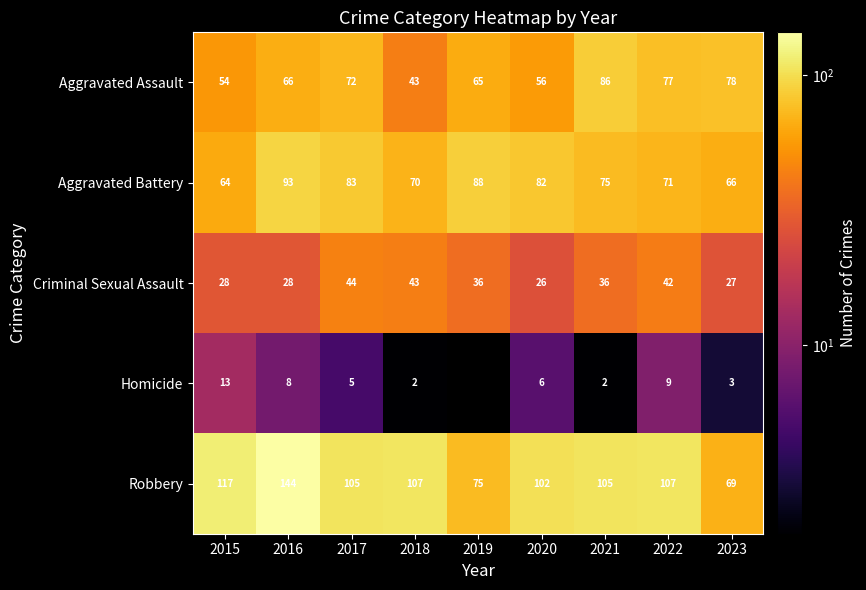

What is the difference between the second highest and minimum values in the Aggravated Battery series?

24